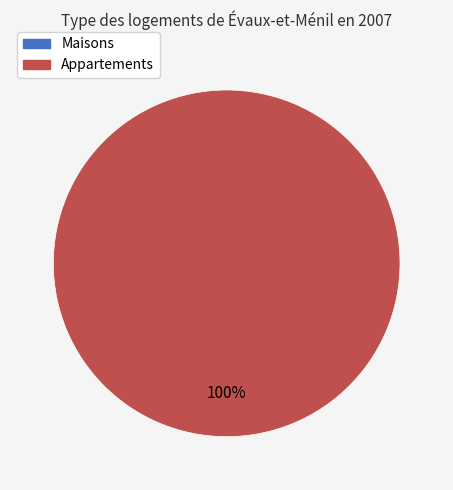

Count the number of slices in the pie.

2